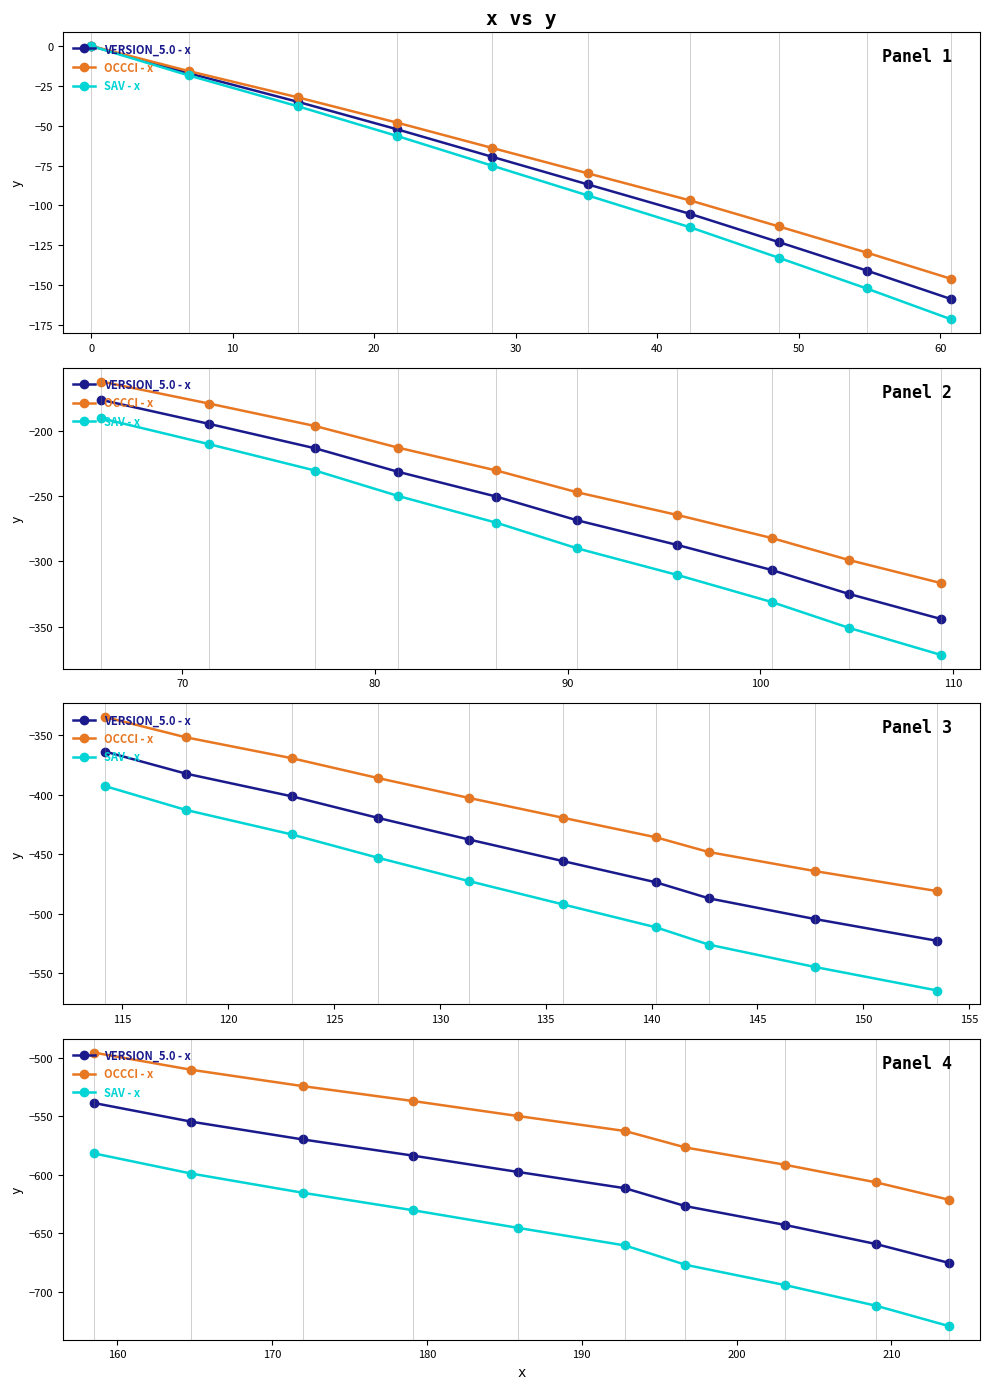

True or false: SAV - x and OCCCI - x cross at least once.

False